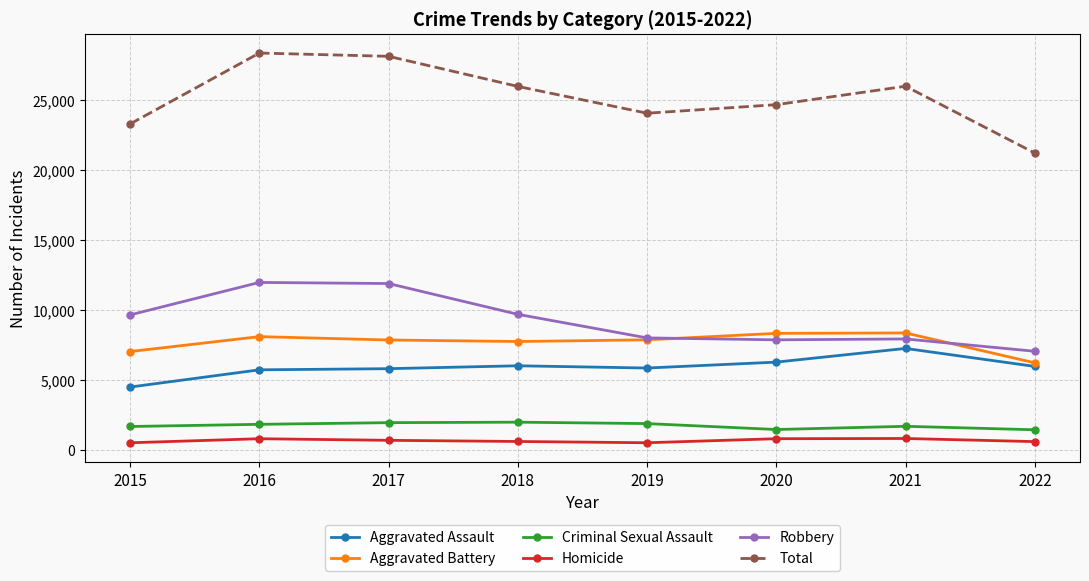

True or false: Criminal Sexual Assault and Robbery cross at least once.

False